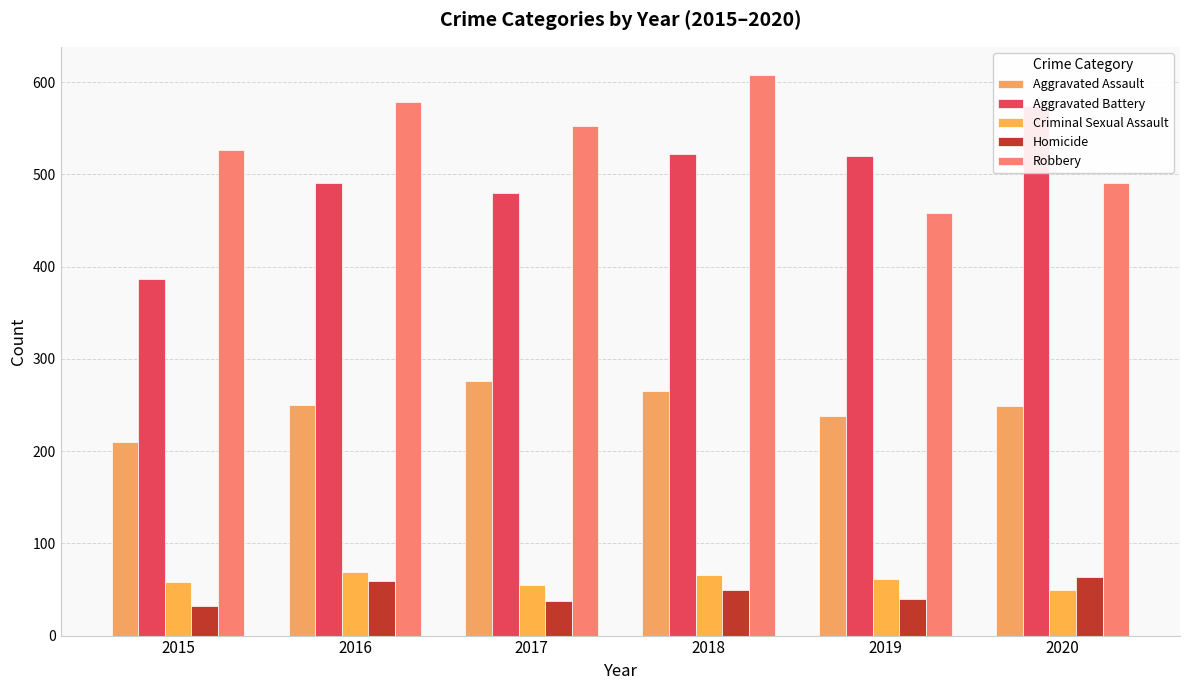

How many series are shown in this chart?

5